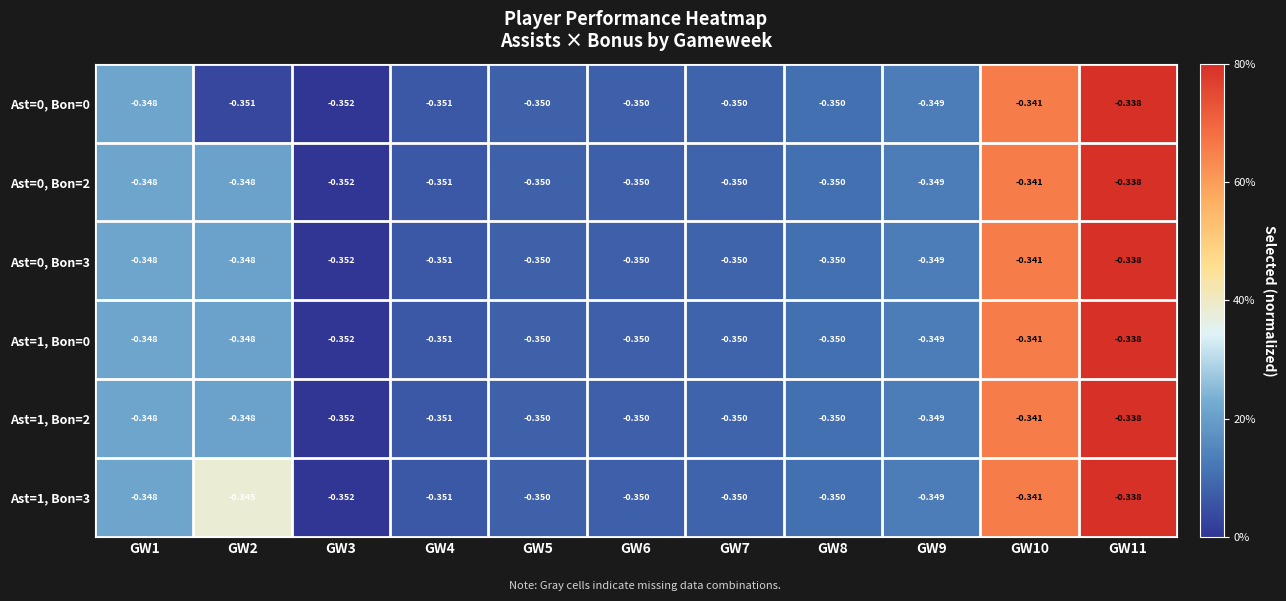

Is the value of Ast=0, Bon=3 at GW1 greater than the value of Ast=0, Bon=2 at GW5?

Yes